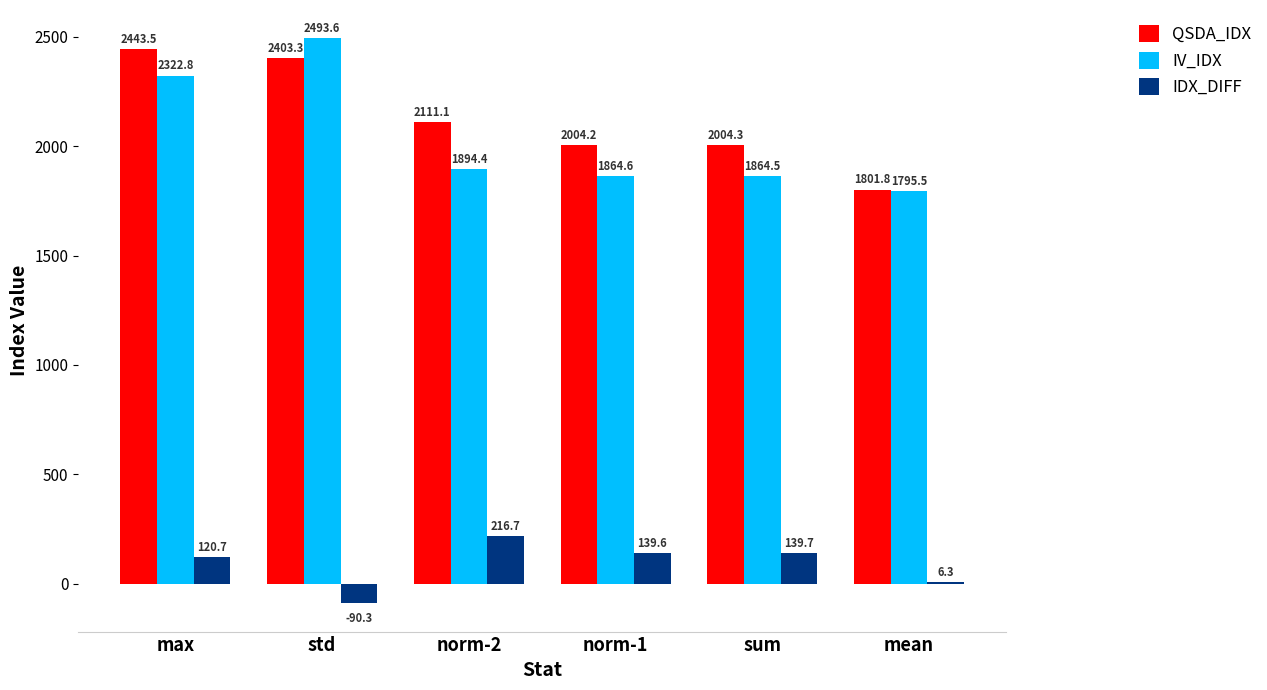

Where does the IV_IDX series first go above 1894?

max